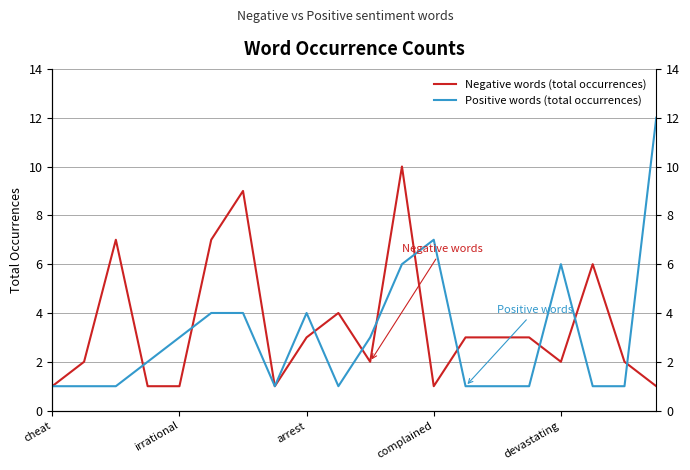

What is the label of the 13th point from the right?

7